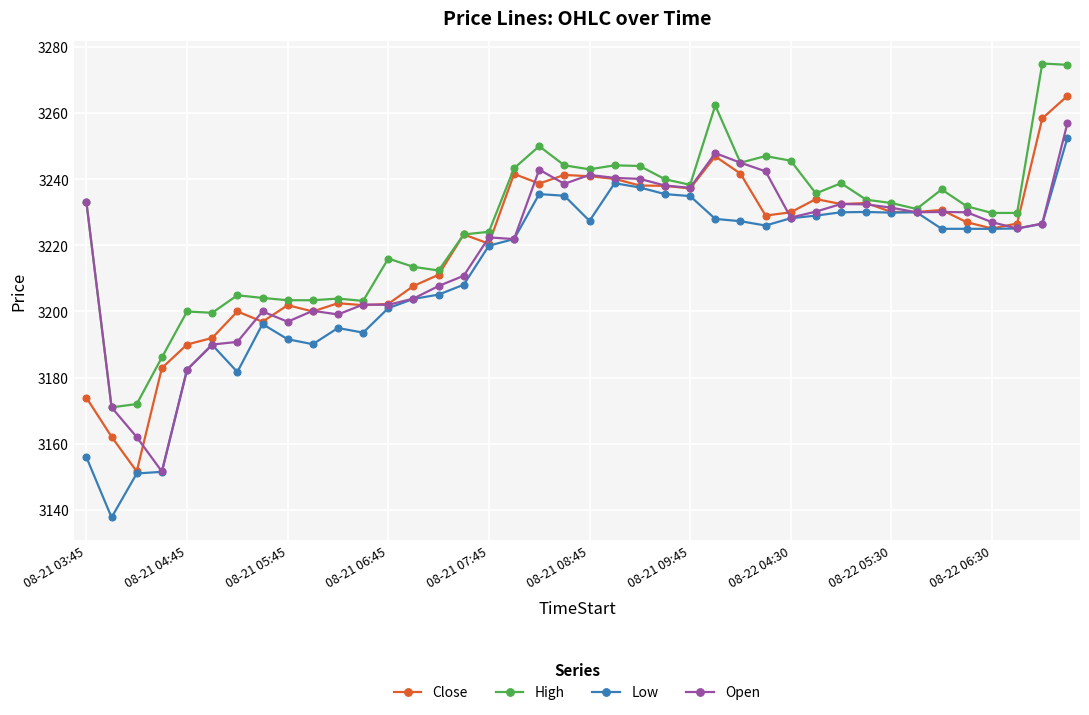

Which series has the largest total across all categories?

High